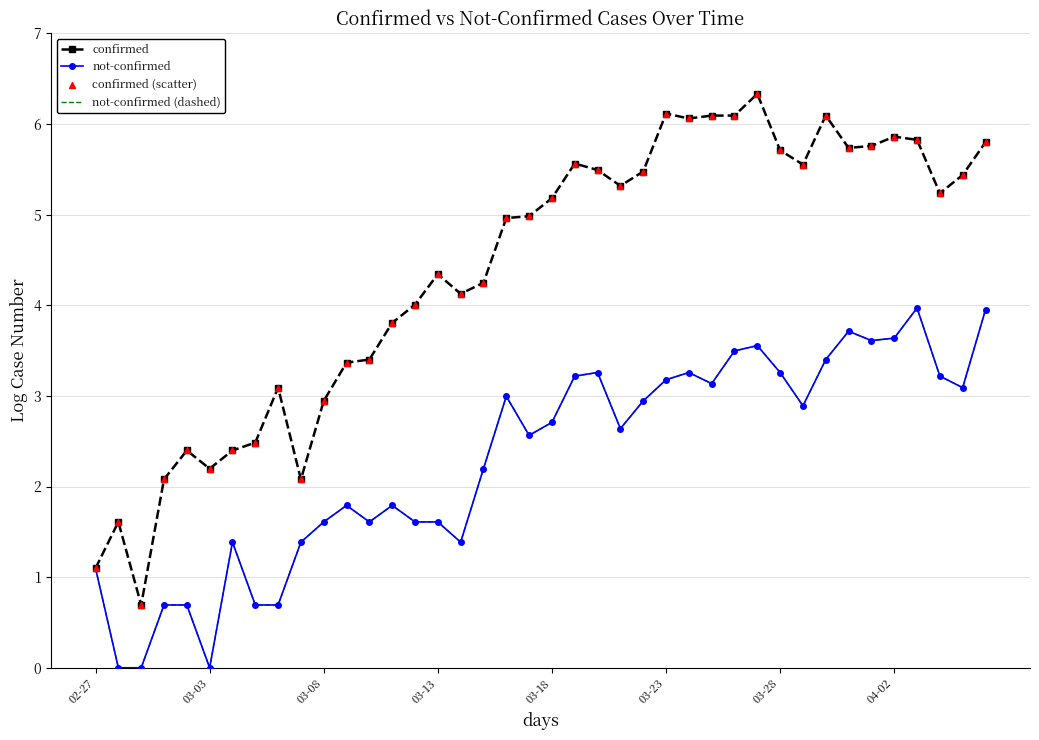

Which series has the largest total across all categories?

confirmed